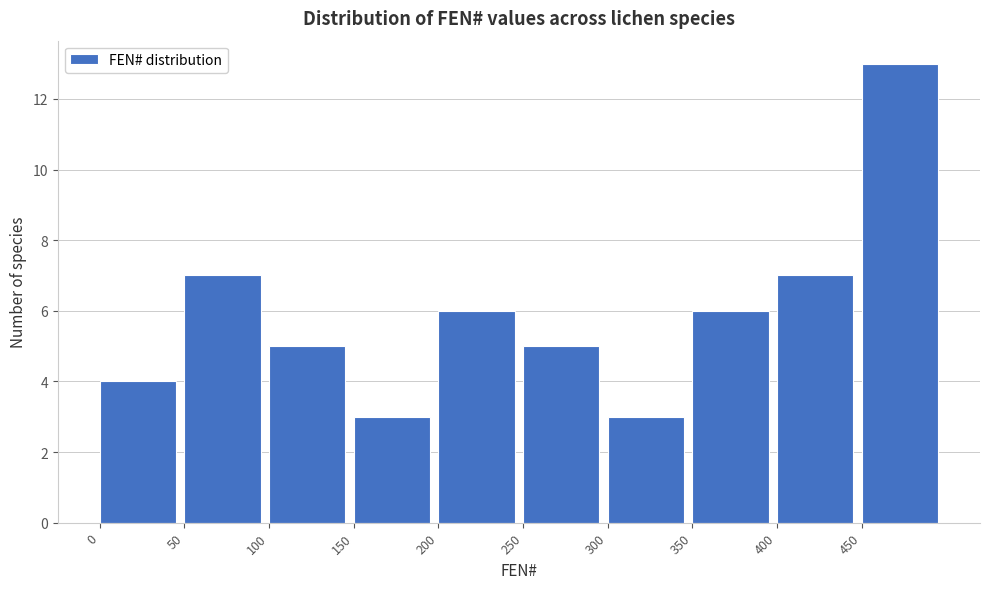

Reading left to right, list every bar in this chart as the range it spans on the x-axis followed by its height. The values are not printed on the chart, so give them approximately, as read against the axis.

0 to 50: 4
50 to 100: 7
100 to 150: 5
150 to 200: 3
200 to 250: 6
250 to 300: 5
300 to 350: 3
350 to 400: 6
400 to 450: 7
450 to 500: 13